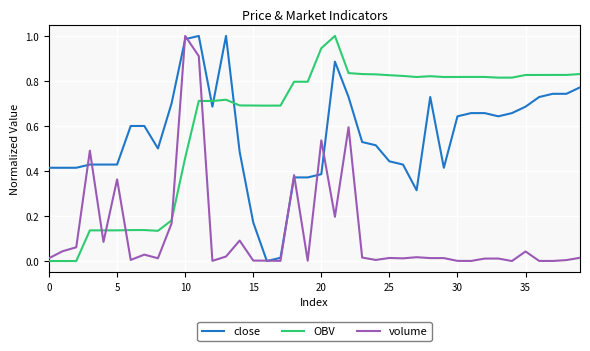

Which series has the largest total across all categories?

OBV